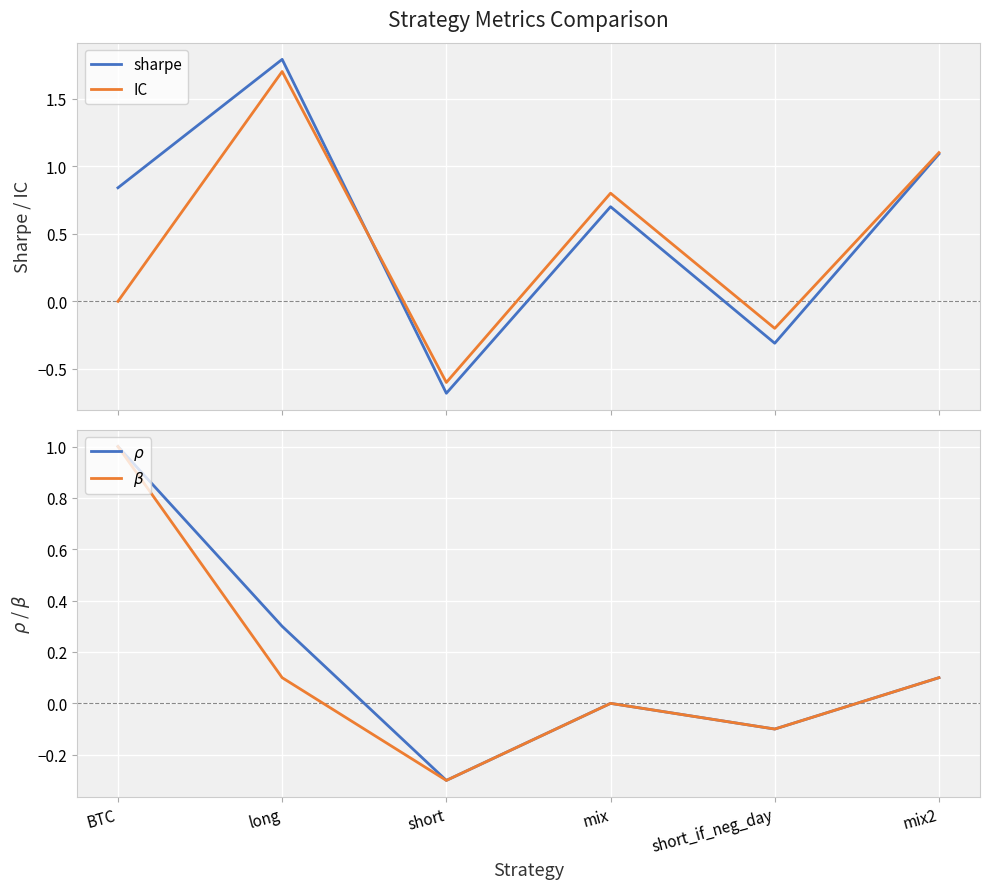

How many interior local peaks does the $\beta$ series have?

1